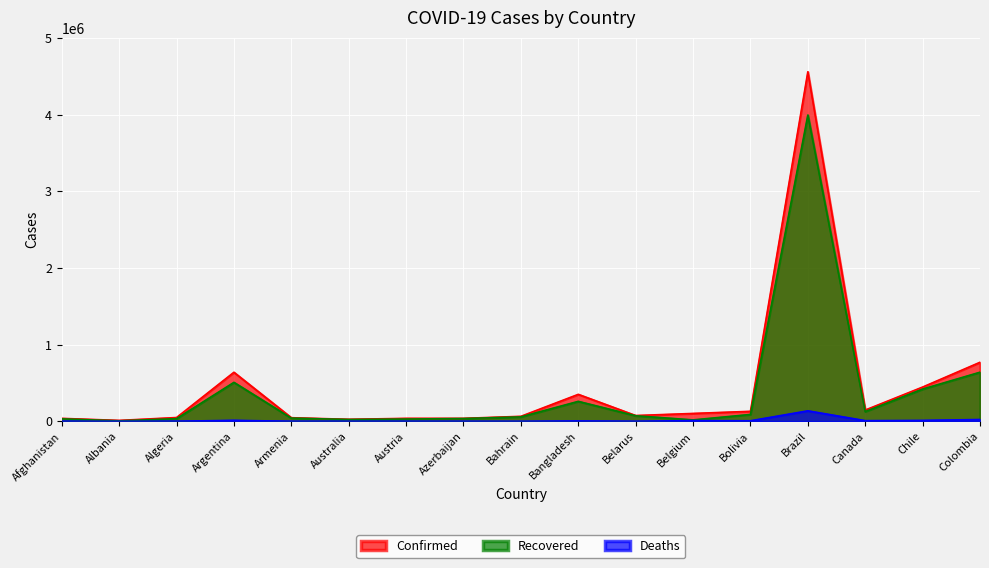

List the series in order of their overall mean, highest first.

Confirmed, Recovered, Deaths